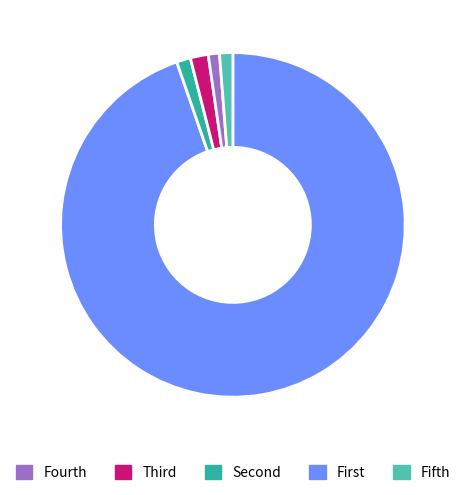

Is there a majority slice in this chart?

Yes